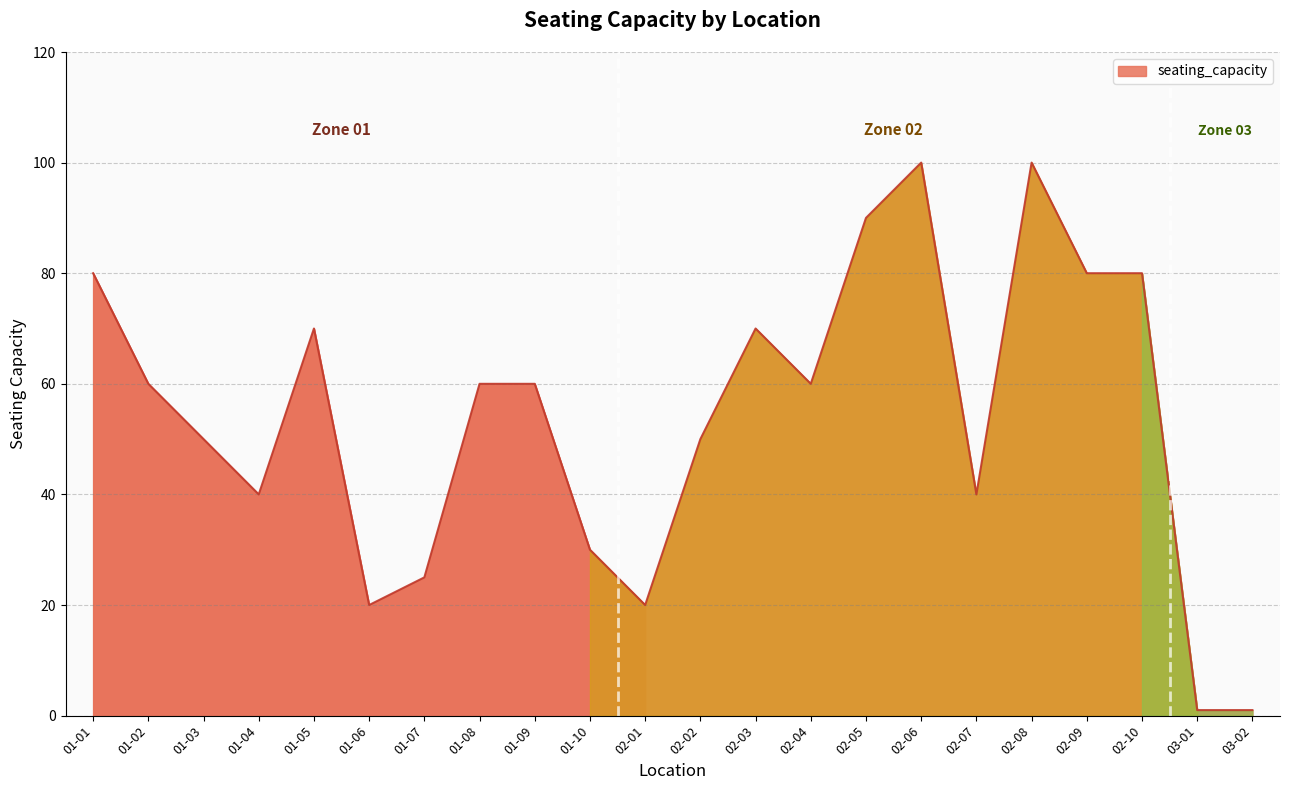

Does the chart have visible grid lines?

Yes